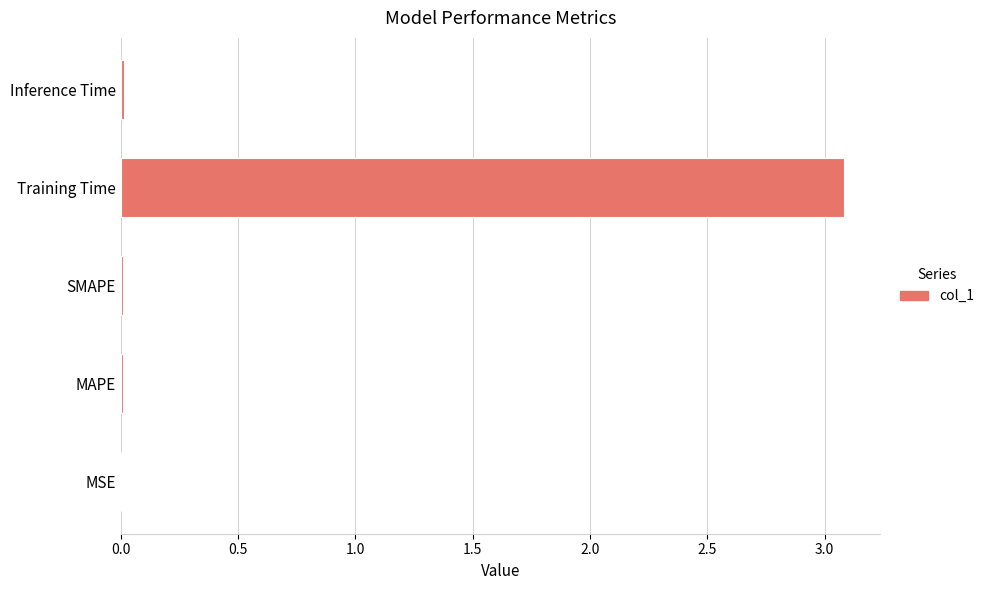

Is it true that the value at SMAPE is 0.0?

True